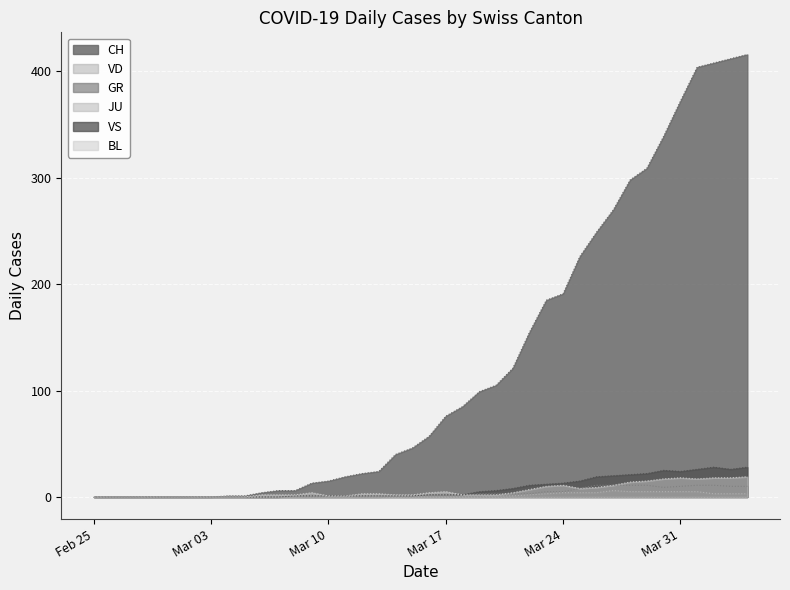

How many data points in GR are less than 2?

20